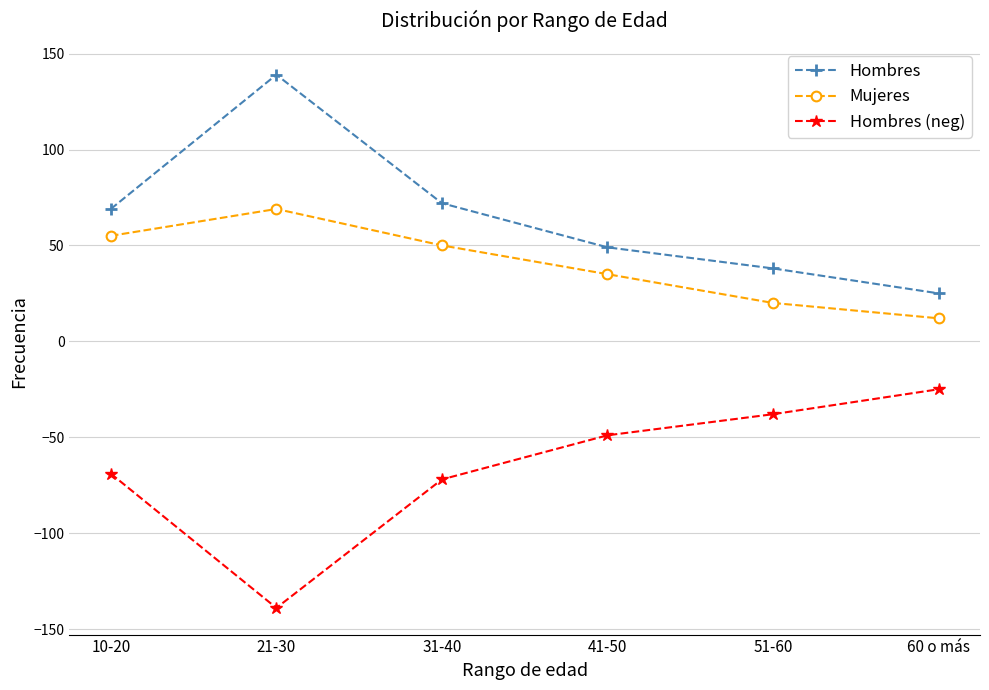

True or false: Hombres (neg) and Hombres intersect in this chart.

False